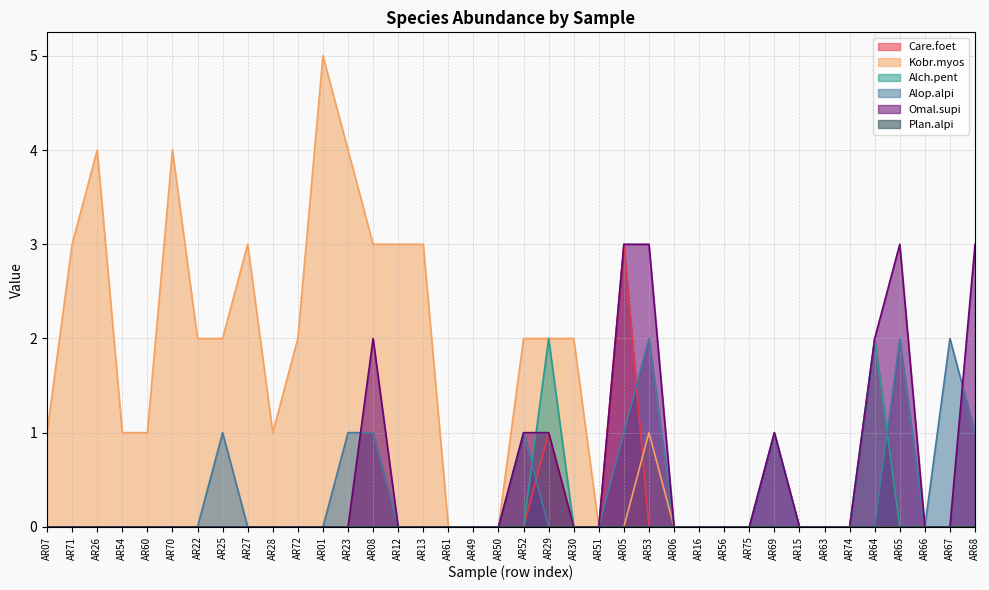

Rank the categories by Omal.supi value from highest to lowest.

AR05, AR53, AR65, AR68, AR08, AR64, AR52, AR29, AR69, AR07, AR71, AR26, AR54, AR60, AR70, AR22, AR25, AR27, AR28, AR72, AR01, AR23, AR12, AR13, AR61, AR49, AR50, AR30, AR51, AR06, AR16, AR56, AR75, AR15, AR63, AR74, AR66, AR67